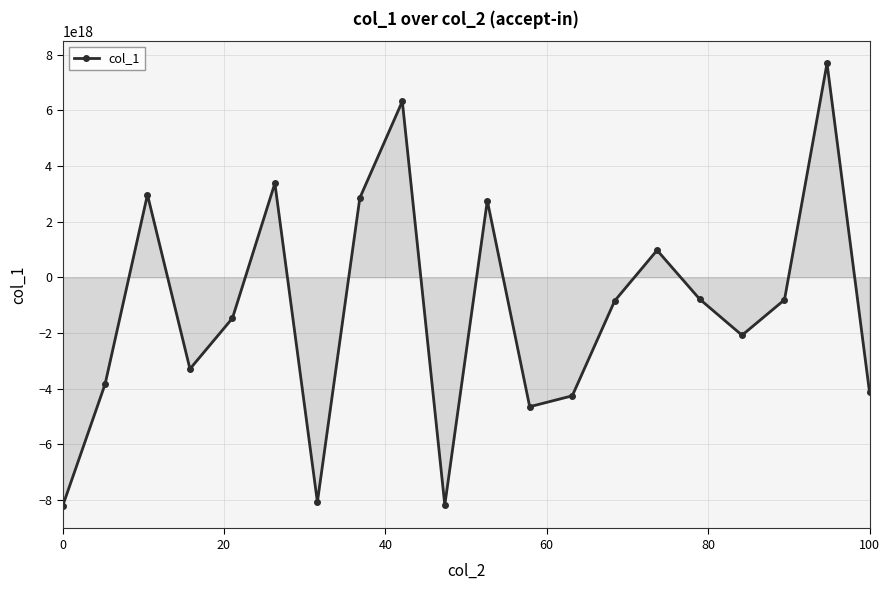

True or false: the data has more than 2 interior local peaks.

True